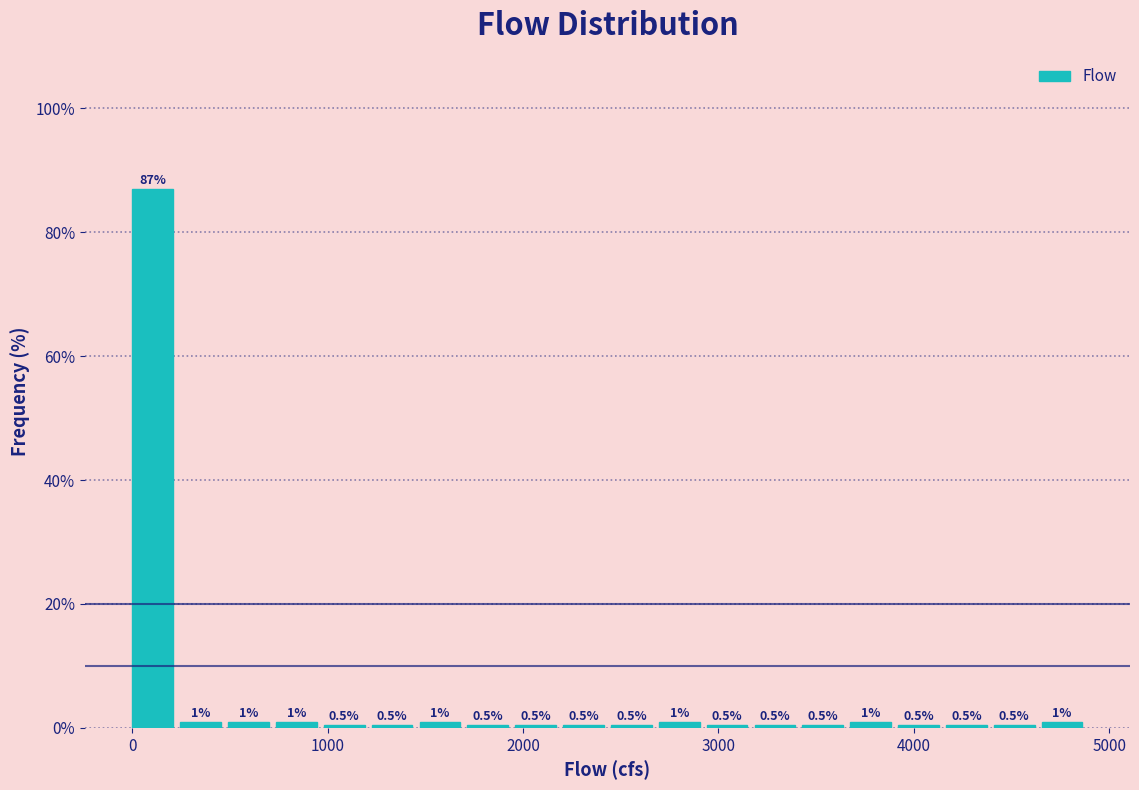

Read against the x-axis, roughly where is the centre of the tallest bar?

100